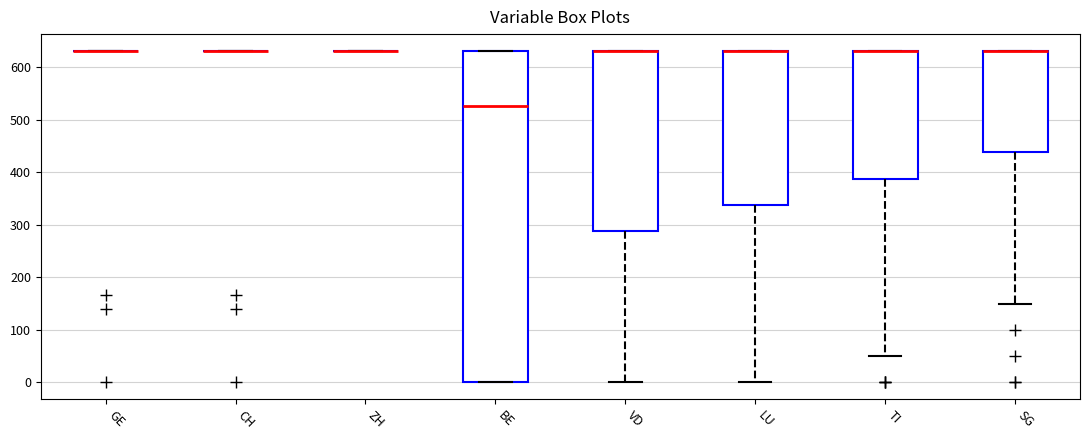

Reading left to right, transcribe this box plot: for each box, give where its median line is, the range the box spans, and where its two whiskers end, as read against the y-axis. The values are not printed on the chart, so give them approximately, as read against the axis.

GE: box collapsed to a line at 630, whiskers 630 to 630
CH: box collapsed to a line at 630, whiskers 630 to 630
ZH: box collapsed to a line at 630, whiskers 630 to 630
BE: median 530, box 0 to 630, whiskers 0 to 630
VD: median 630 (drawn on the box's upper edge), box 290 to 630, whiskers 0 to 630
LU: median 630 (drawn on the box's upper edge), box 340 to 630, whiskers 0 to 630
TI: median 630 (drawn on the box's upper edge), box 390 to 630, whiskers 50 to 630
SG: median 630 (drawn on the box's upper edge), box 440 to 630, whiskers 150 to 630